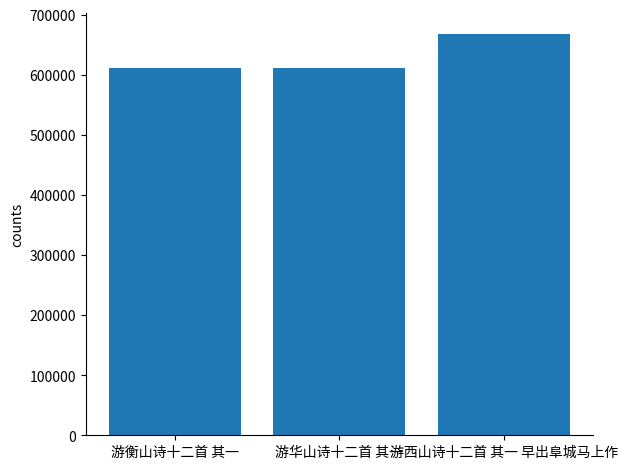

The chart shows a value of 1068734 at 游西山诗十二首 其一 早出阜城马上作. True or false?

False